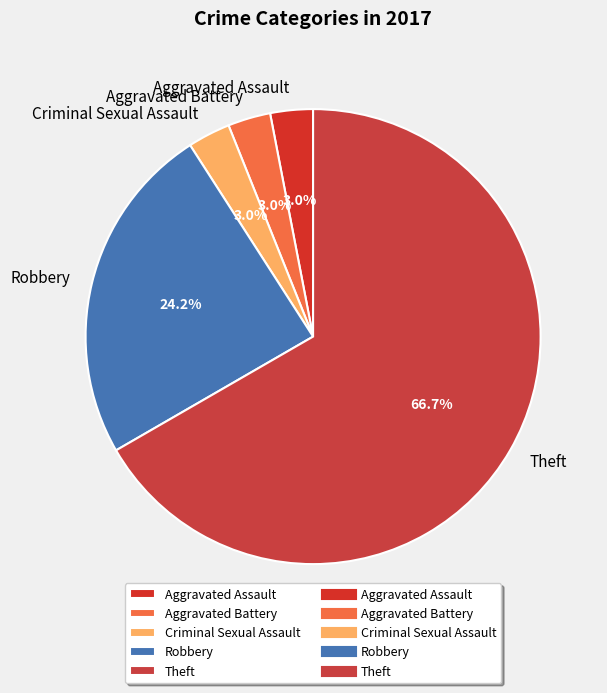

Which slice is the largest?

Theft